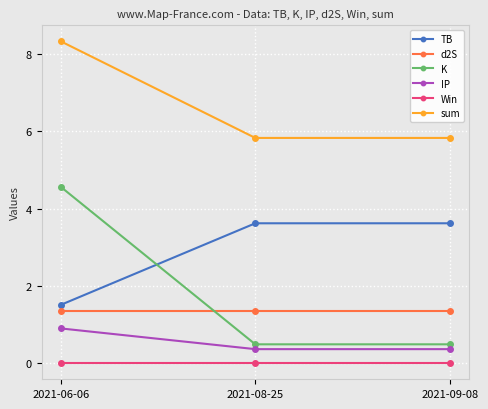

The value of TB at 2021-08-25 is 3.6. True or false?

True